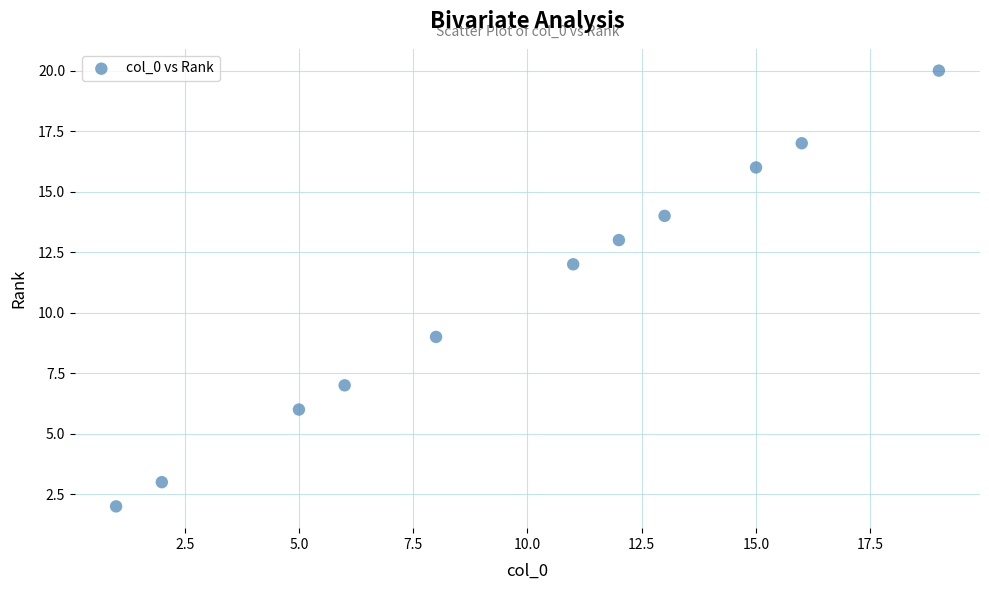

What Y value in the scatter plot is closest to 11?

12